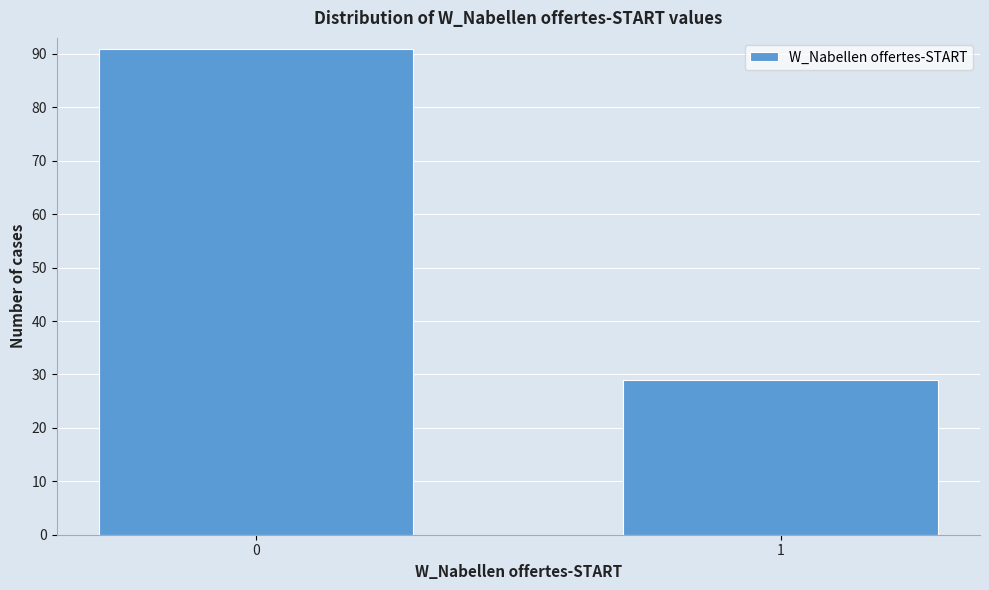

Reading right to left, list all the values displayed in this chart.

29	91